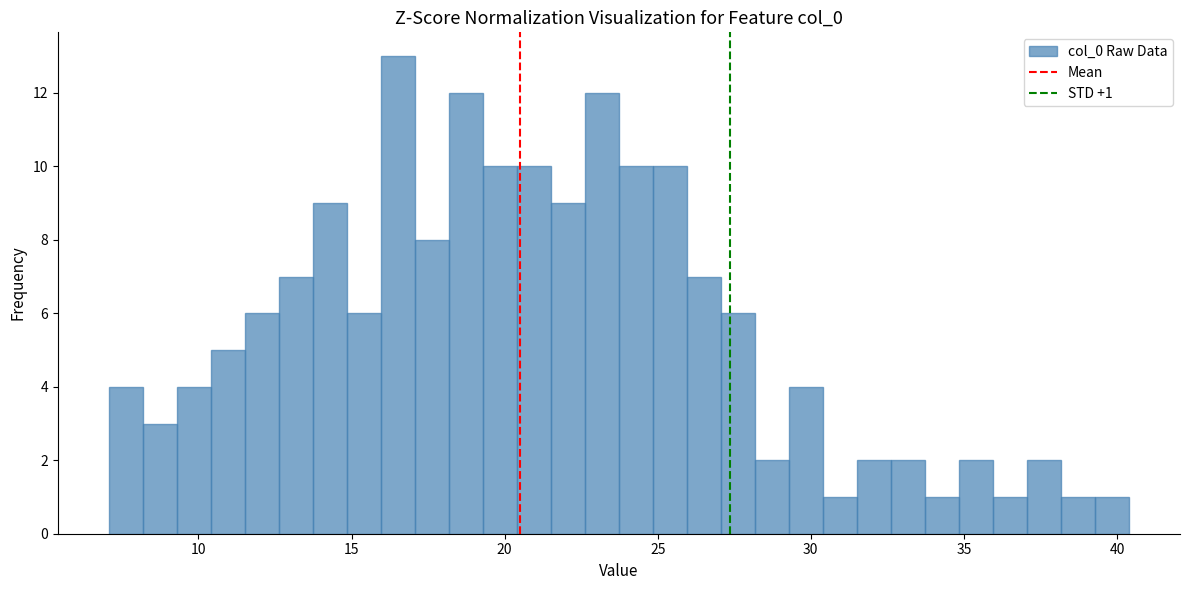

Read against the x-axis, roughly where is the centre of the tallest bar?

16.5